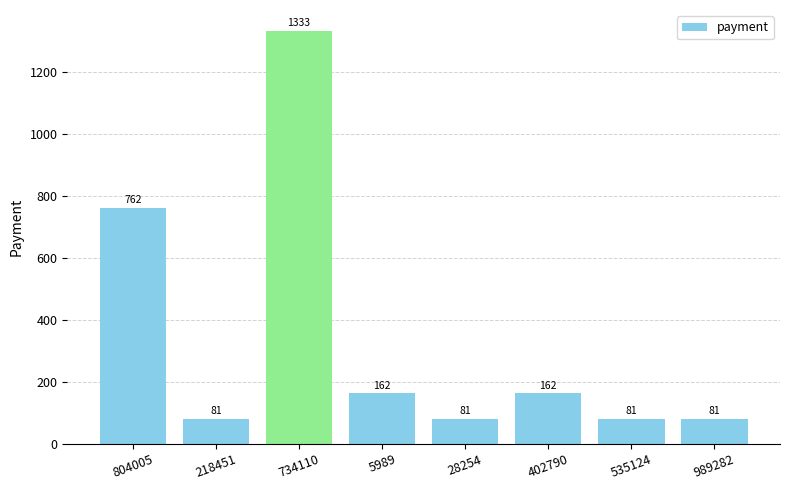

Where does the data first go above 162?

804005